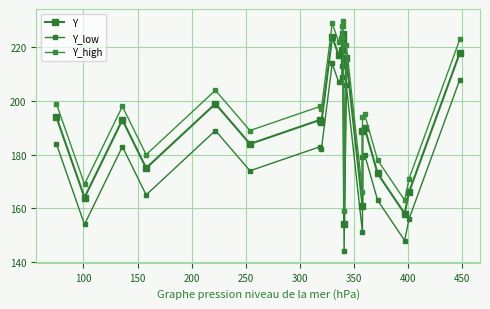

What is the value of the Y_high point at the 7th from the left?

198